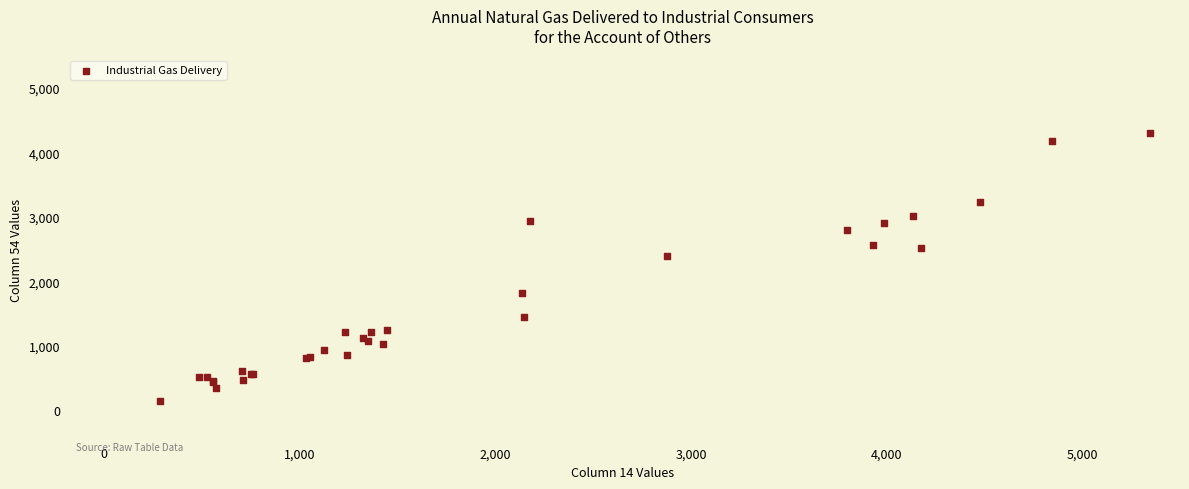

What Y value in the scatter plot is closest to 2218?

2386.7